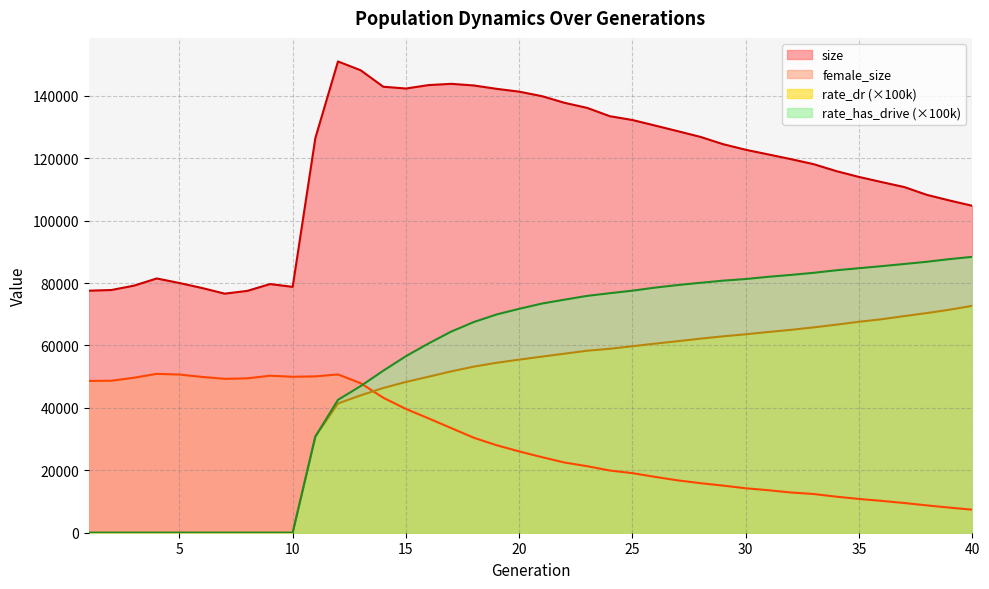

How many data points in size are above 122702?

19